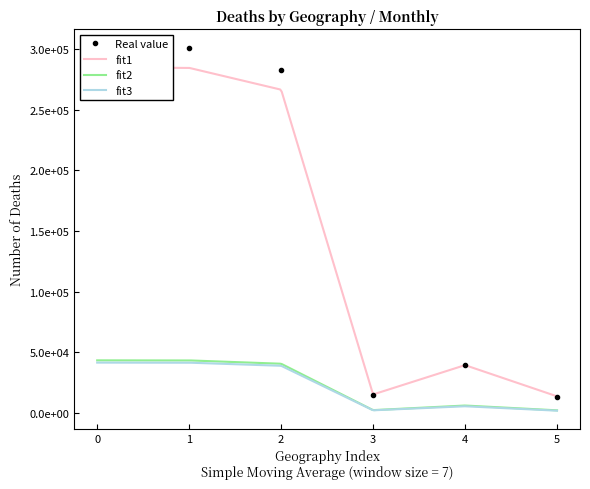

True or false: Jan-June and April cross at least once.

False